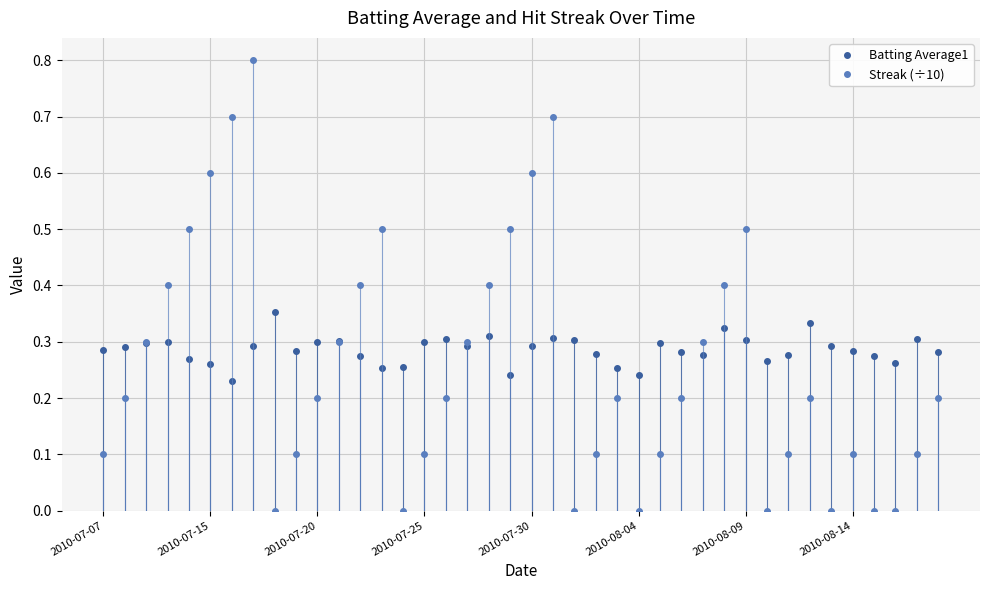

Count the Batting Average1 values in the range 0 to 1.

40